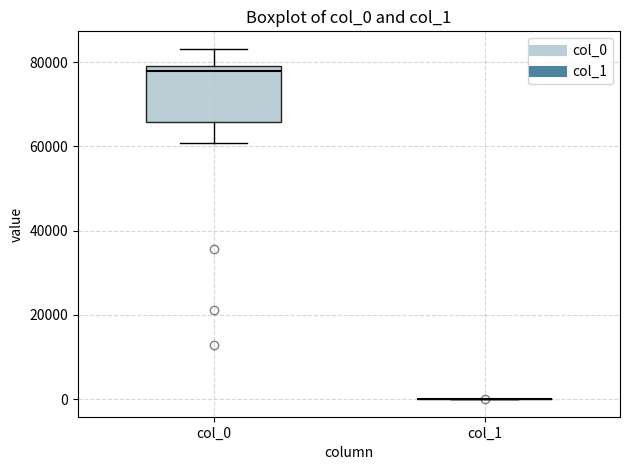

Comparing the boxes themselves (not the whiskers), which one is the tallest?

col_0